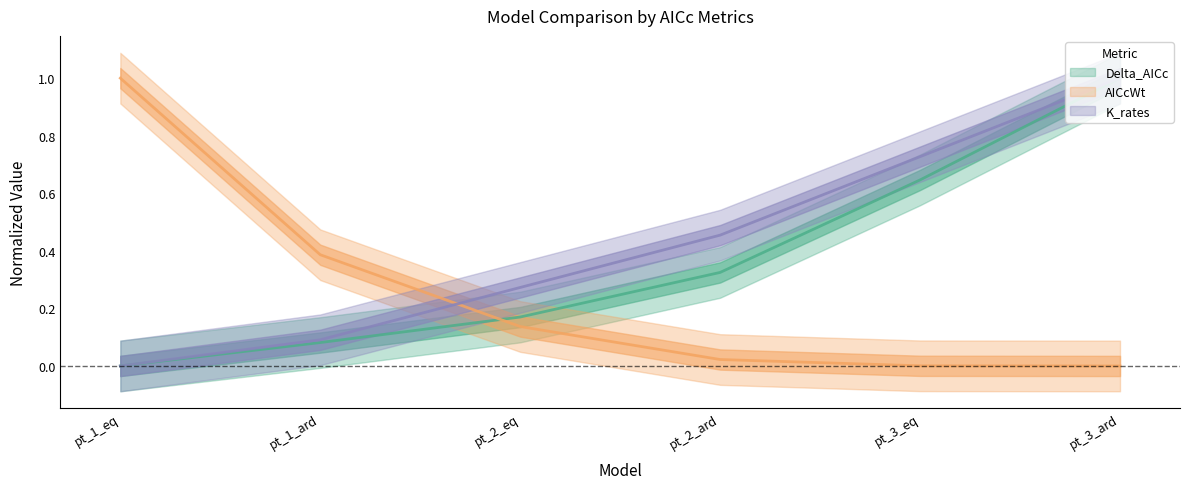

Is it true that AICcWt equals 0.1 at pt_2_eq?

False